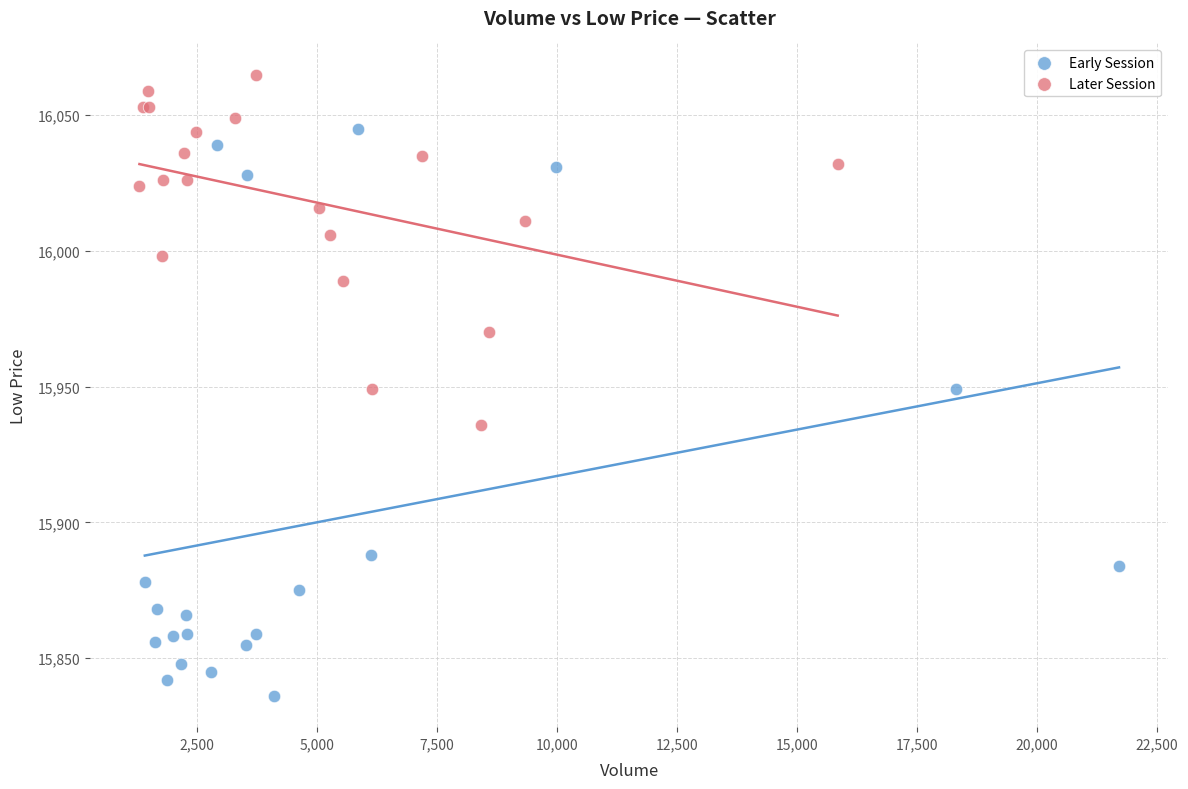

Which series contains the lowest Y value?

Early Session